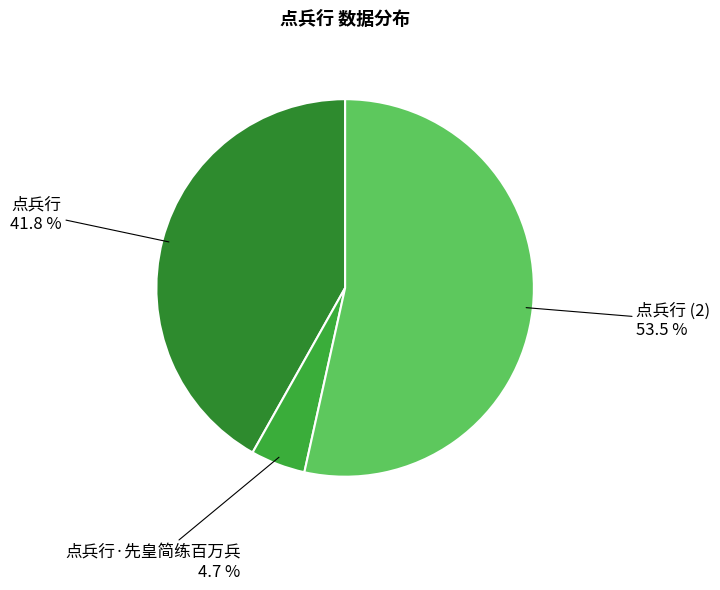

Rank the categories by value from lowest to highest.

点兵行·先皇简练百万兵, 点兵行, 点兵行 (2)